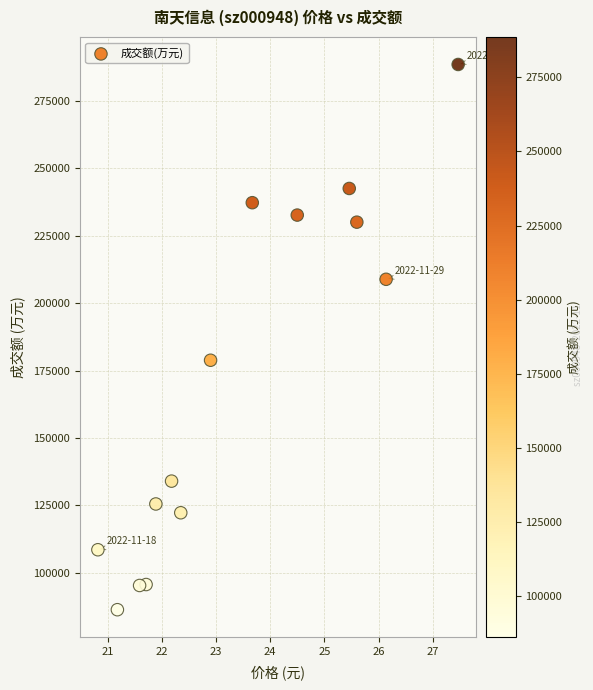

What is the range of Y values (max minus min)?

202135